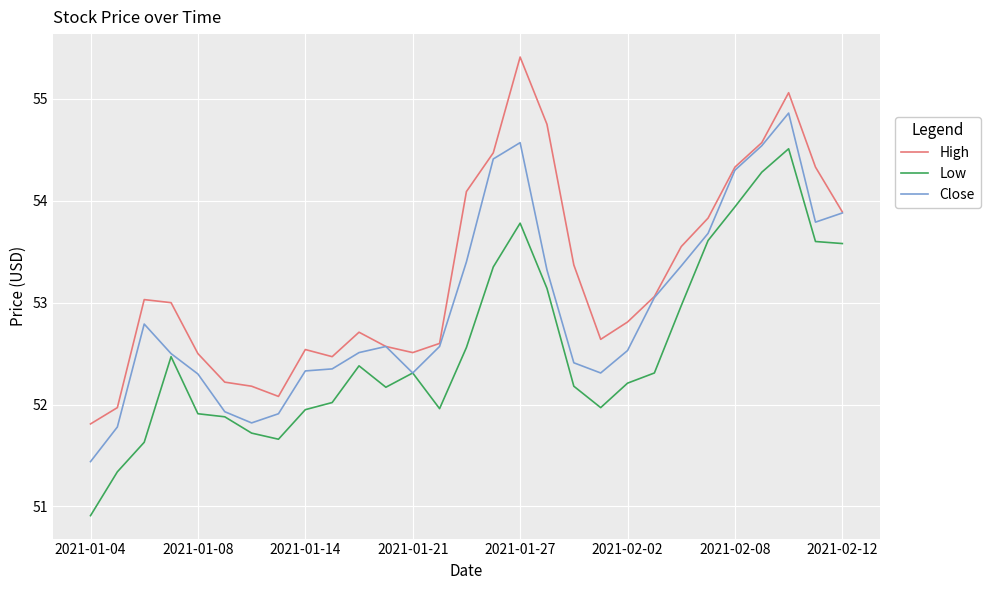

Does the chart display data point markers on the line(s)?

No